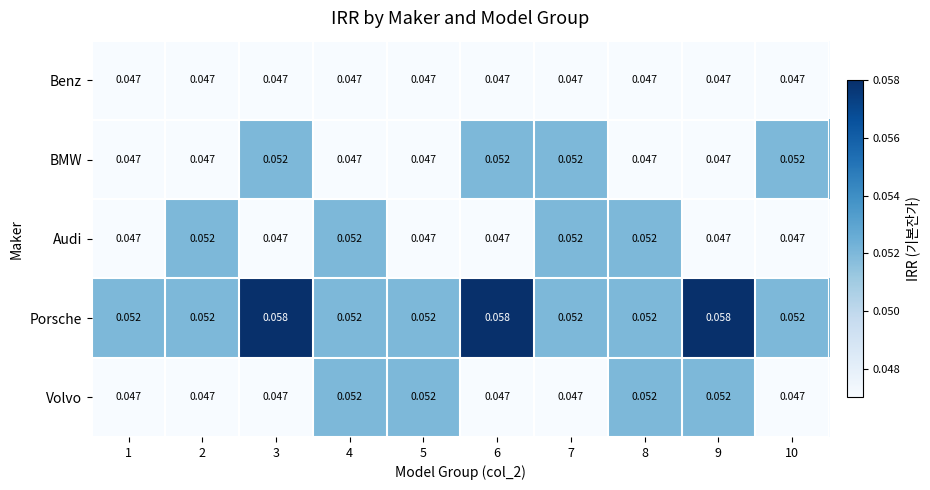

Which series changed the most between 6 and 7?

Porsche